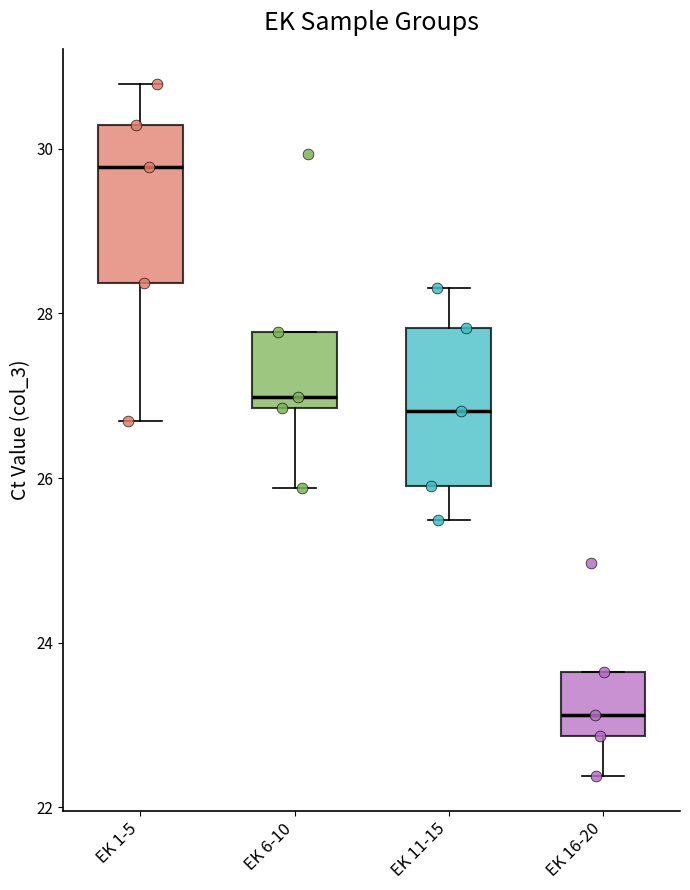

Reading left to right, transcribe this box plot: for each box, give where its median line is, the range the box spans, and where its two whiskers end, as read against the y-axis. The values are not printed on the chart, so give them approximately, as read against the axis.

EK 1-5: median 29.8, box 28.4 to 30.2, whiskers 26.6 to 30.8
EK 6-10: median 27.0, box 26.8 to 27.8, whiskers 25.8 to 27.8
EK 11-15: median 26.8, box 26.0 to 27.8, whiskers 25.4 to 28.4
EK 16-20: median 23.2, box 22.8 to 23.6, whiskers 22.4 to 23.6